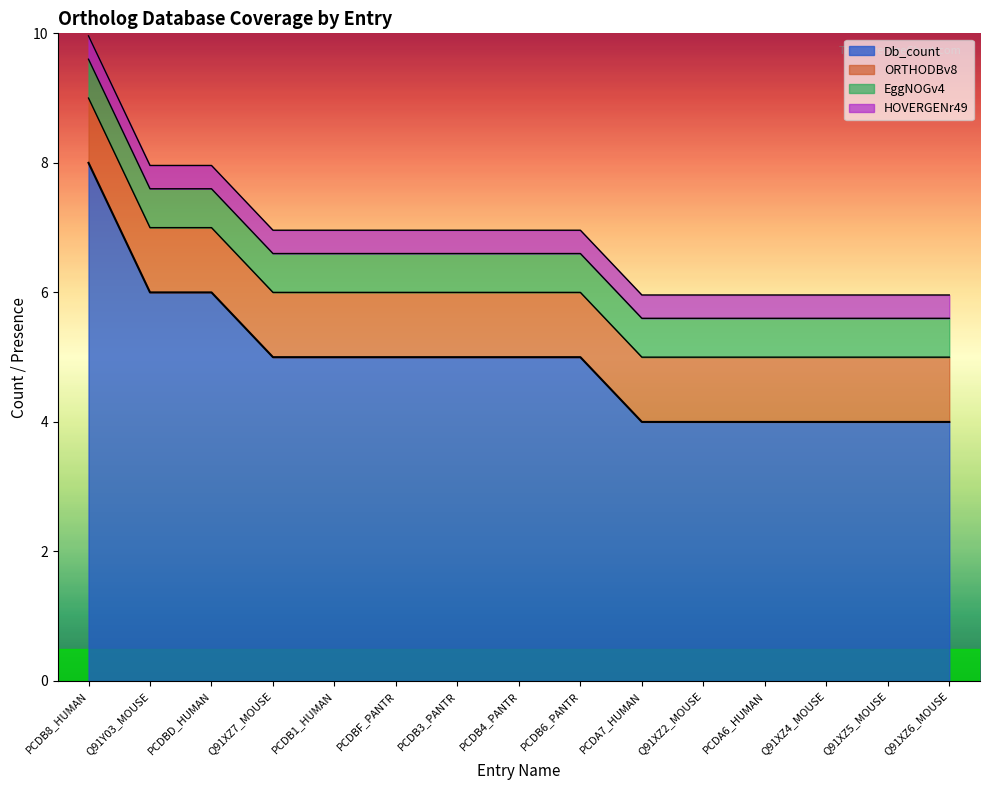

At which label does Db_count first exceed 5?

PCDB8_HUMAN